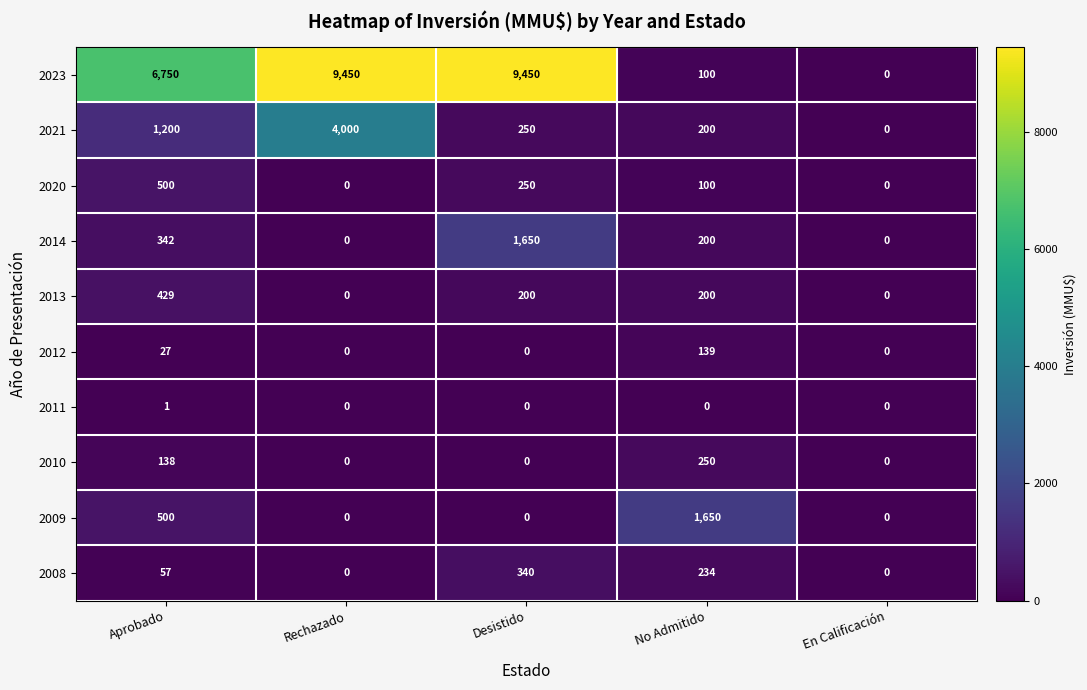

Where is 2010 nearest to the value 125?

Aprobado